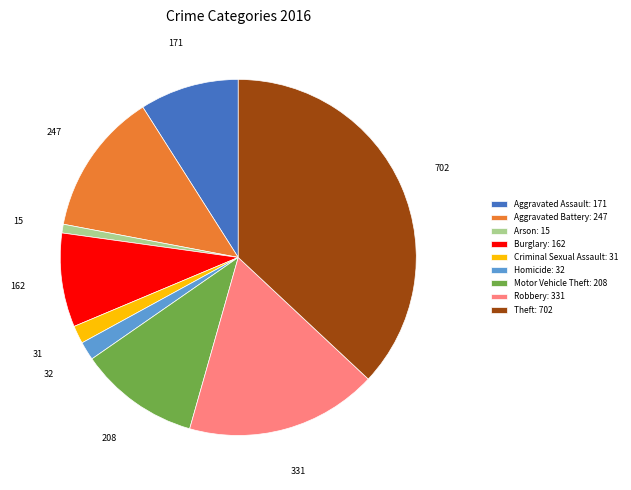

True or false: Motor Vehicle Theft accounts for 19% of the total.

False